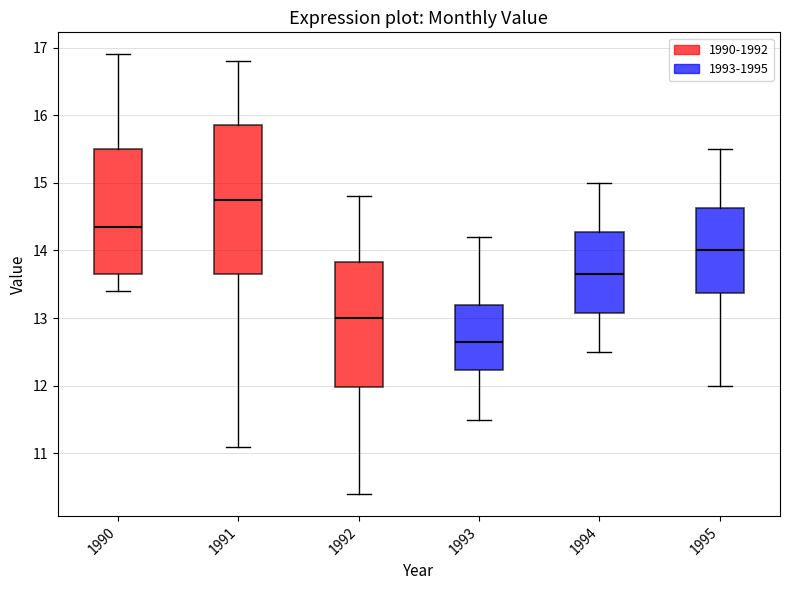

Reading left to right, transcribe this box plot: for each box, give where its median line is, the range the box spans, and where its two whiskers end, as read against the y-axis. The values are not printed on the chart, so give them approximately, as read against the axis.

1990: median 14.4, box 13.7 to 15.5, whiskers 13.4 to 16.9
1991: median 14.8, box 13.7 to 15.9, whiskers 11.1 to 16.8
1992: median 13.0, box 12.0 to 13.8, whiskers 10.4 to 14.8
1993: median 12.7, box 12.2 to 13.2, whiskers 11.5 to 14.2
1994: median 13.7, box 13.1 to 14.3, whiskers 12.5 to 15.0
1995: median 14.0, box 13.4 to 14.6, whiskers 12.0 to 15.5